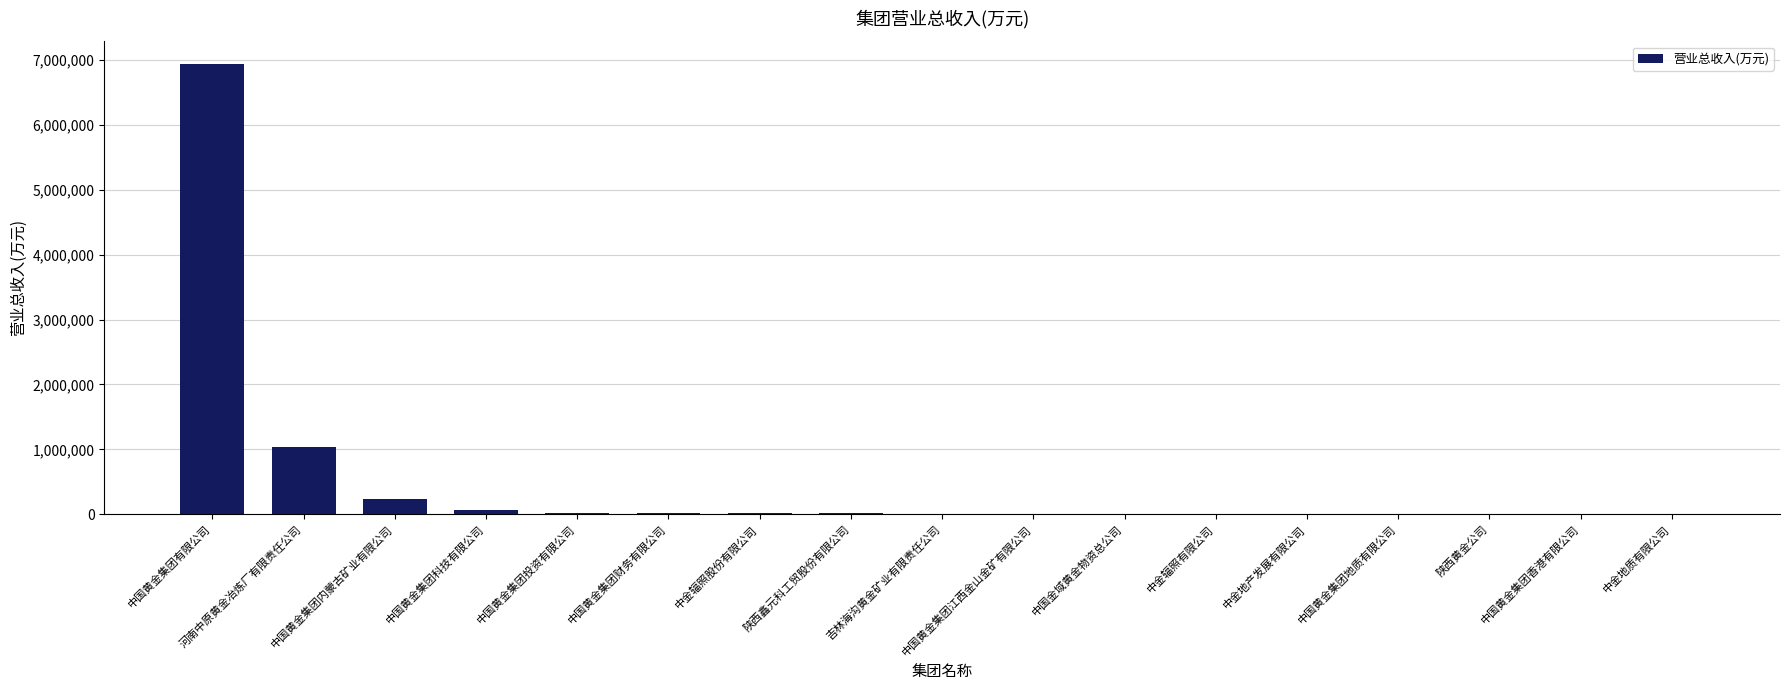

True or false: the data shows 14446.8 at 陕西鑫元科工贸股份有限公司.

True